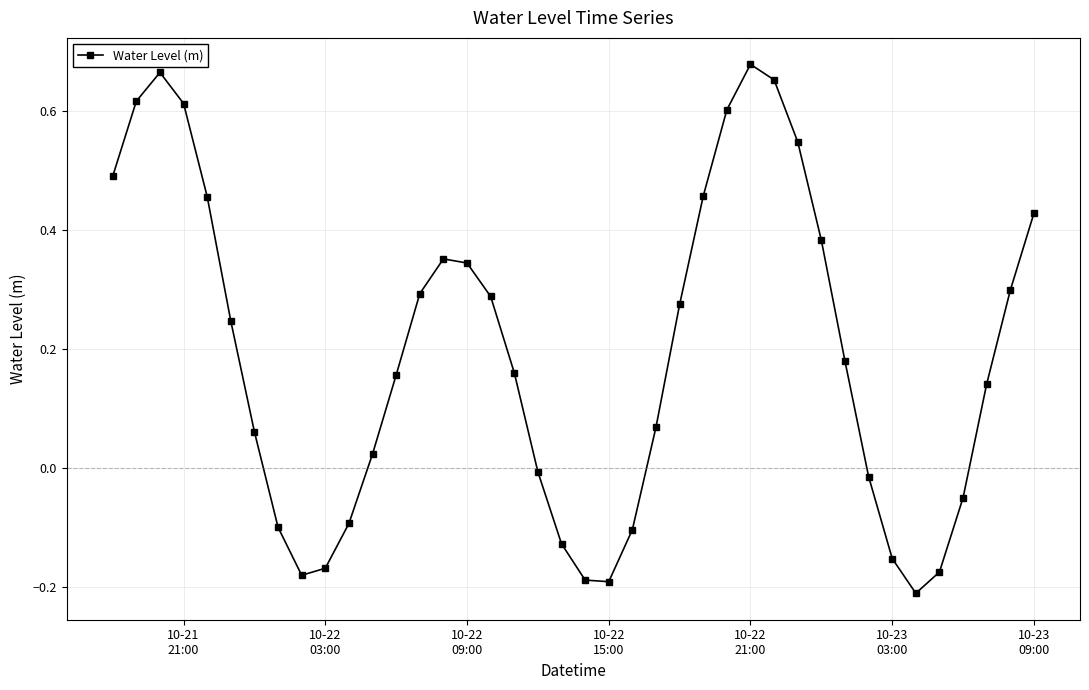

How many interior local valleys (lower than both neighbors) does the data have?

3